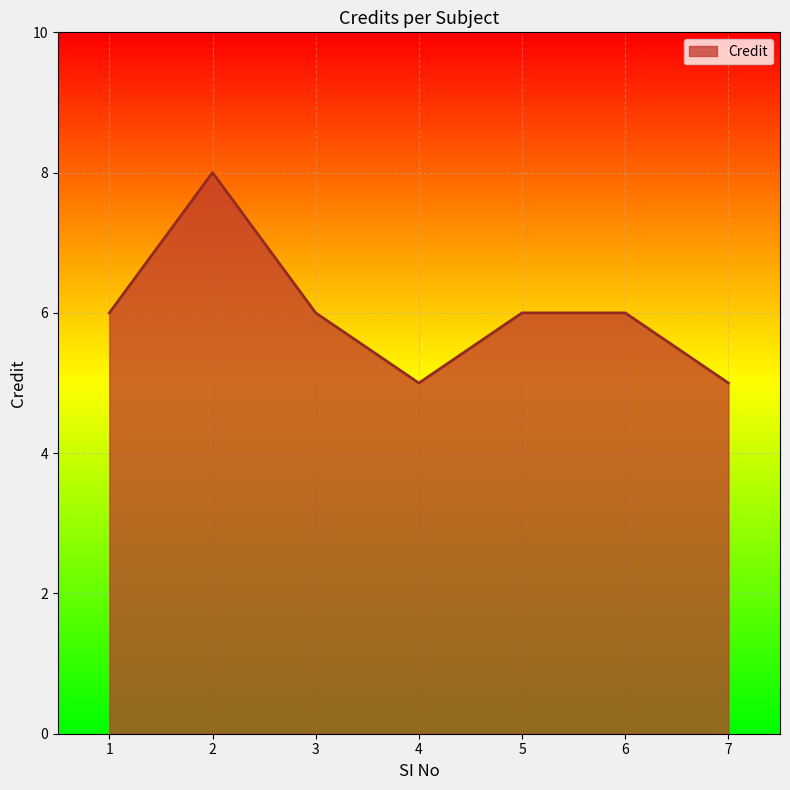

Count the number of data series in this chart.

1